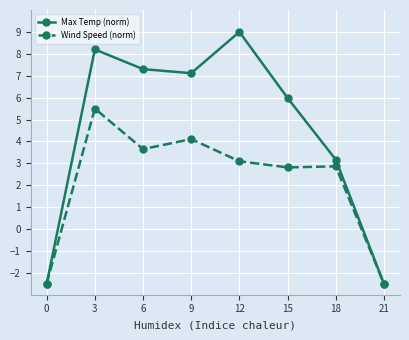

Read the Wind Speed (norm) value at 18.

2.9